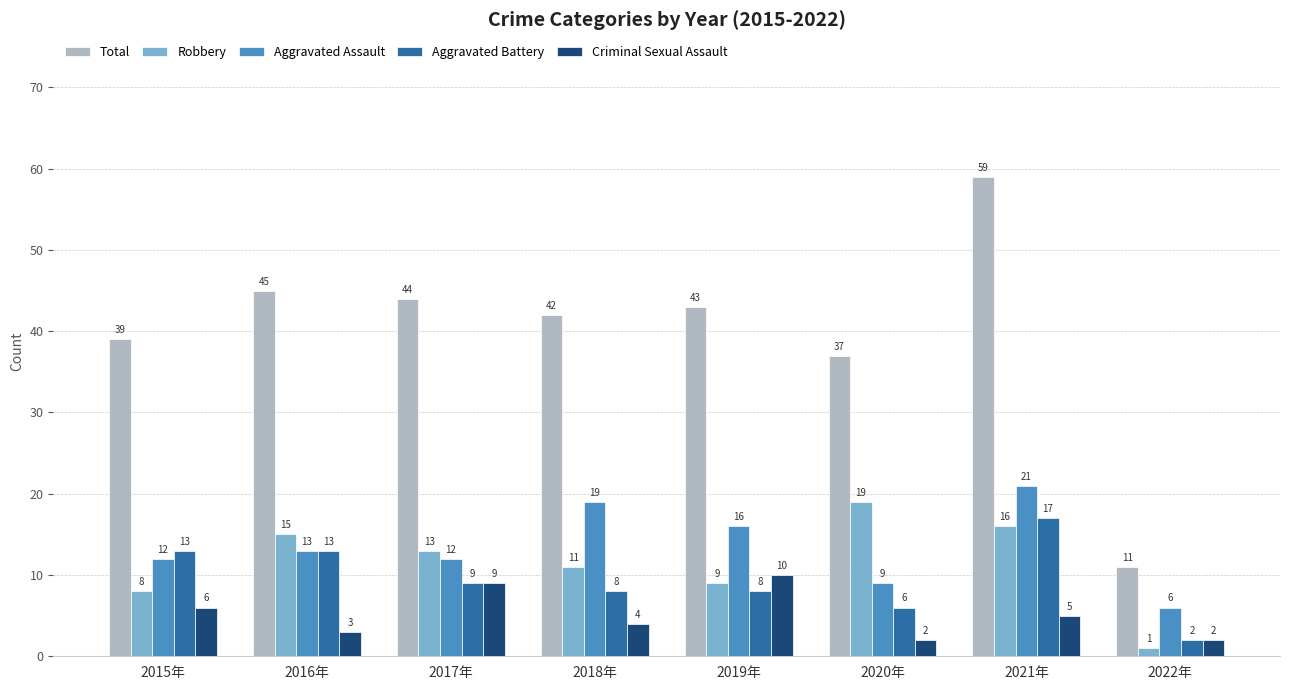

At how many categories does at least one series exceed 55?

1